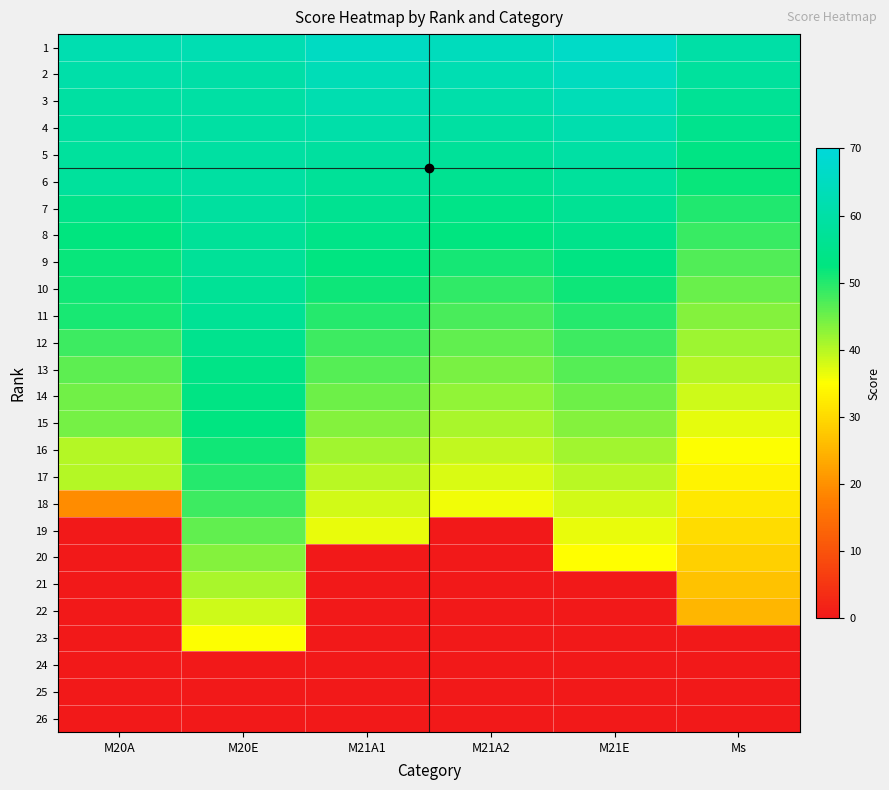

Reading left to right, extract all data points from this chart.

1: M20A=62.0	M20E=62.4	M21A1=65.4	M21A2=64.3	M21E=66.5	Ms=60.1
2: M20A=60.5	M20E=60.2	M21A1=63.2	M21A2=62.5	M21E=64.9	Ms=58.5
3: M20A=59.1	M20E=59.8	M21A1=62.0	M21A2=60.9	M21E=63.2	Ms=56.8
4: M20A=59.0	M20E=59.4	M21A1=60.5	M21A2=59.2	M21E=61.5	Ms=55.1
5: M20A=58.3	M20E=59.3	M21A1=58.8	M21A2=57.5	M21E=59.9	Ms=53.5
6: M20A=58.0	M20E=59.2	M21A1=57.2	M21A2=55.9	M21E=58.2	Ms=51.8
7: M20A=54.5	M20E=58.8	M21A1=55.9	M21A2=54.2	M21E=56.5	Ms=50.1
8: M20A=52.2	M20E=57.3	M21A1=54.3	M21A2=52.5	M21E=54.9	Ms=48.5
9: M20A=51.8	M20E=57.2	M21A1=53.0	M21A2=50.9	M21E=53.2	Ms=46.8
10: M20A=51.3	M20E=57.0	M21A1=51.5	M21A2=49.2	M21E=51.5	Ms=45.1
11: M20A=50.8	M20E=56.8	M21A1=49.9	M21A2=47.5	M21E=49.9	Ms=43.5
12: M20A=48.2	M20E=55.4	M21A1=48.2	M21A2=45.9	M21E=48.2	Ms=41.8
13: M20A=46.1	M20E=54.1	M21A1=46.5	M21A2=44.2	M21E=46.5	Ms=40.1
14: M20A=44.6	M20E=53.5	M21A1=44.9	M21A2=42.5	M21E=44.9	Ms=38.5
15: M20A=44.3	M20E=52.8	M21A1=43.2	M21A2=40.9	M21E=43.2	Ms=36.8
16: M20A=40.1	M20E=51.2	M21A1=41.5	M21A2=39.2	M21E=41.5	Ms=35.1
17: M20A=40.0	M20E=49.9	M21A1=39.9	M21A2=37.5	M21E=39.9	Ms=33.5
18: M20A=19.3	M20E=48.3	M21A1=38.2	M21A2=35.9	M21E=38.2	Ms=31.8
19: M20A=0.0	M20E=45.7	M21A1=36.5	M21A2=0.0	M21E=36.5	Ms=30.1
20: M20A=0.0	M20E=43.2	M21A1=0.0	M21A2=0.0	M21E=34.9	Ms=28.5
21: M20A=0.0	M20E=41.0	M21A1=0.0	M21A2=0.0	M21E=0.0	Ms=26.8
22: M20A=0.0	M20E=38.5	M21A1=0.0	M21A2=0.0	M21E=0.0	Ms=25.1
23: M20A=0.0	M20E=35.2	M21A1=0.0	M21A2=0.0	M21E=0.0	Ms=0.0
24: M20A=0.0	M20E=0.0	M21A1=0.0	M21A2=0.0	M21E=0.0	Ms=0.0
25: M20A=0.0	M20E=0.0	M21A1=0.0	M21A2=0.0	M21E=0.0	Ms=0.0
26: M20A=0.0	M20E=0.0	M21A1=0.0	M21A2=0.0	M21E=0.0	Ms=0.0